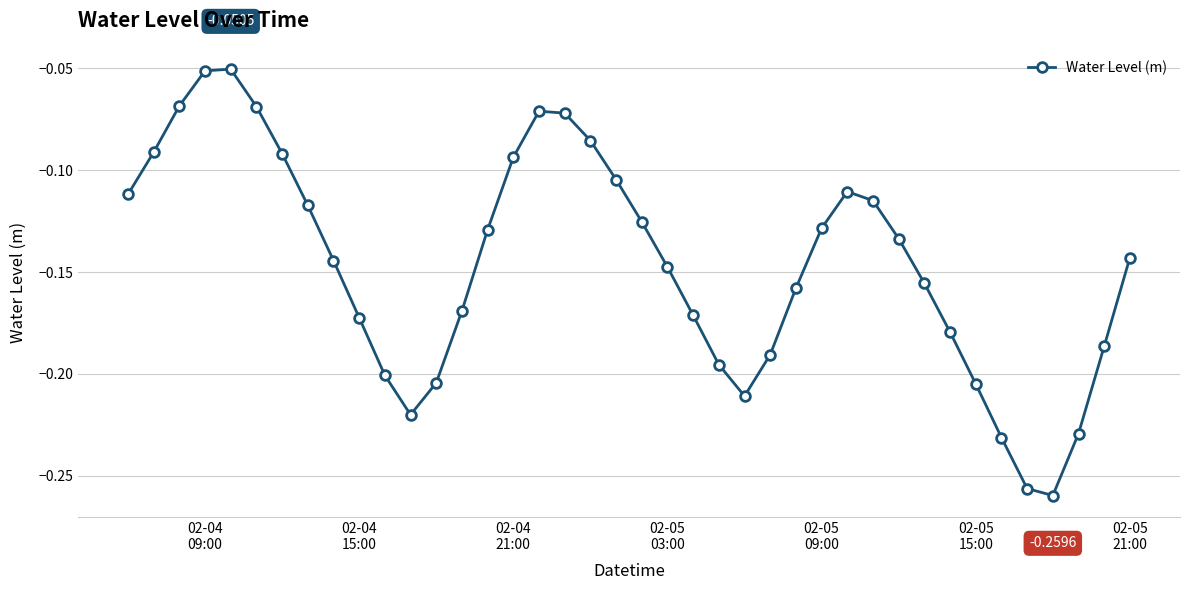

How many interior local valleys (lower than both neighbors) does the data have?

3